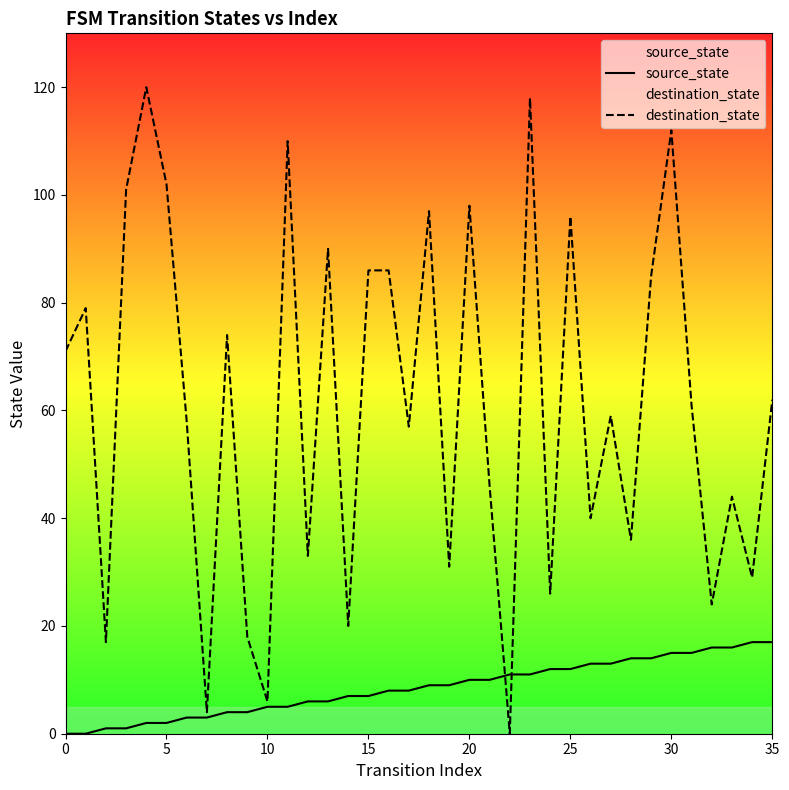

Which series ends up on top after the final intersection of source_state and destination_state?

destination_state